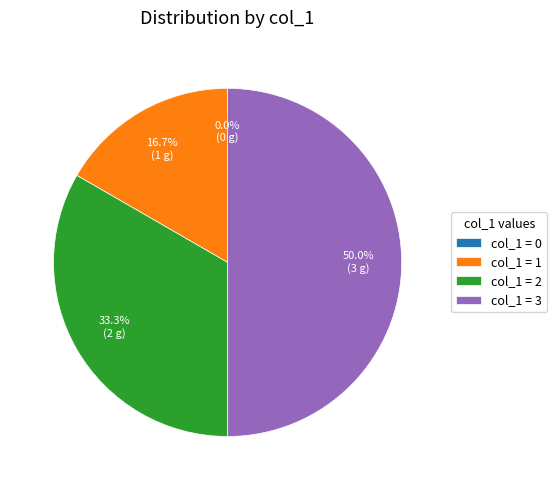

What percentage is NOT represented by col_1 = 2?

66.7%